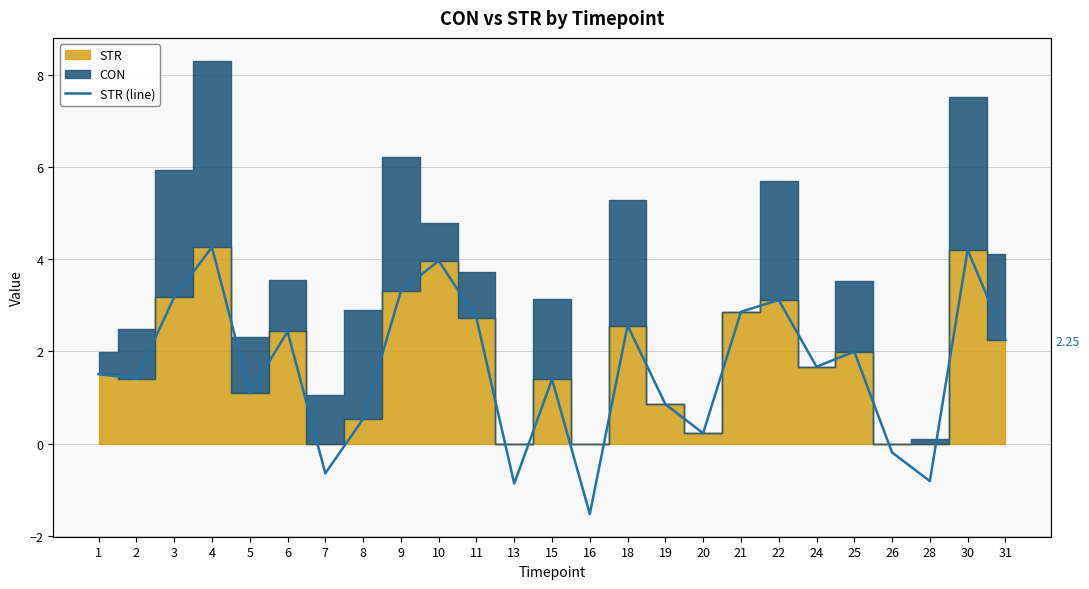

Reading left to right, list all the values displayed in this chart.

1=1.5	2=1.4	3=3.2	4=4.3	5=1.1	6=2.4	7=-0.6	8=0.5	9=3.3	10=4.0	11=2.7	13=-0.9	15=1.4	16=-1.5	18=2.6	19=0.9	20=0.2	21=2.9	22=3.1	24=1.7	25=2.0	26=-0.2	28=-0.8	30=4.2	31=2.3